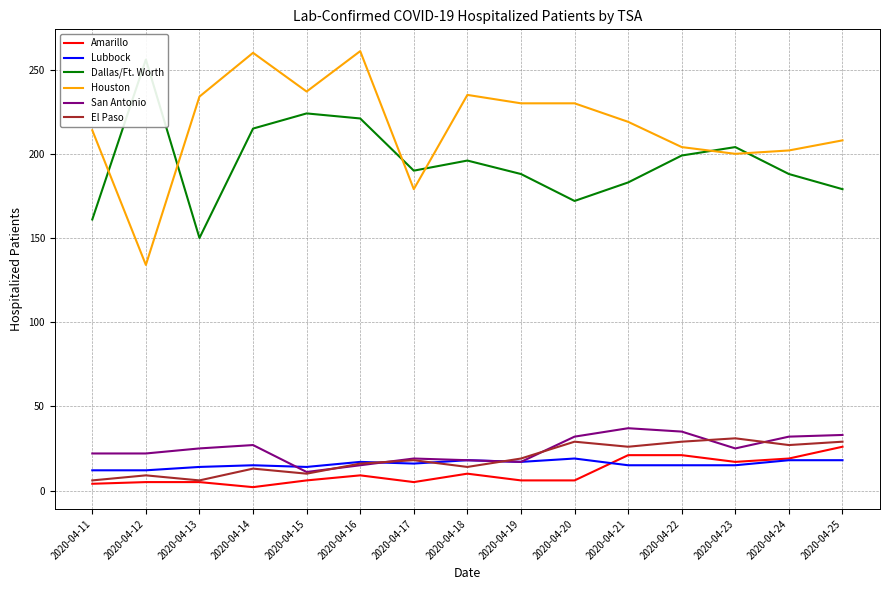

Where does the Houston series first go above 219?

2020-04-13